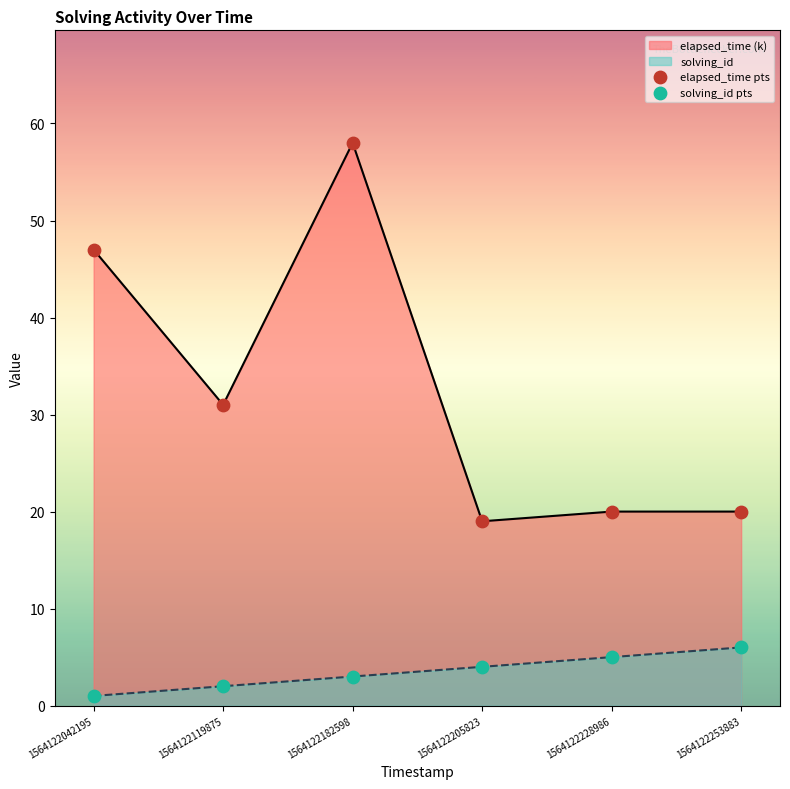

At which category is the sum across all series the highest?

1564122182598